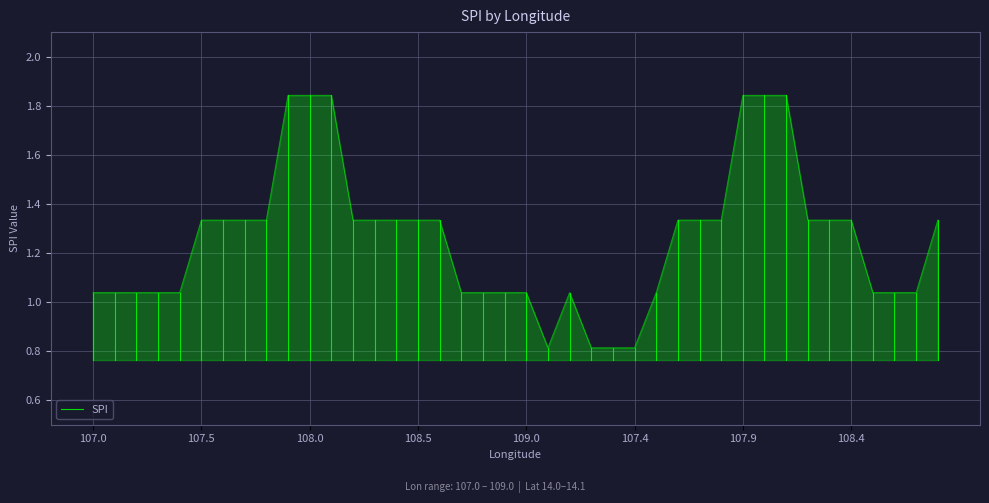

What is the difference between the values at 107.0 and 107.5?

0.3